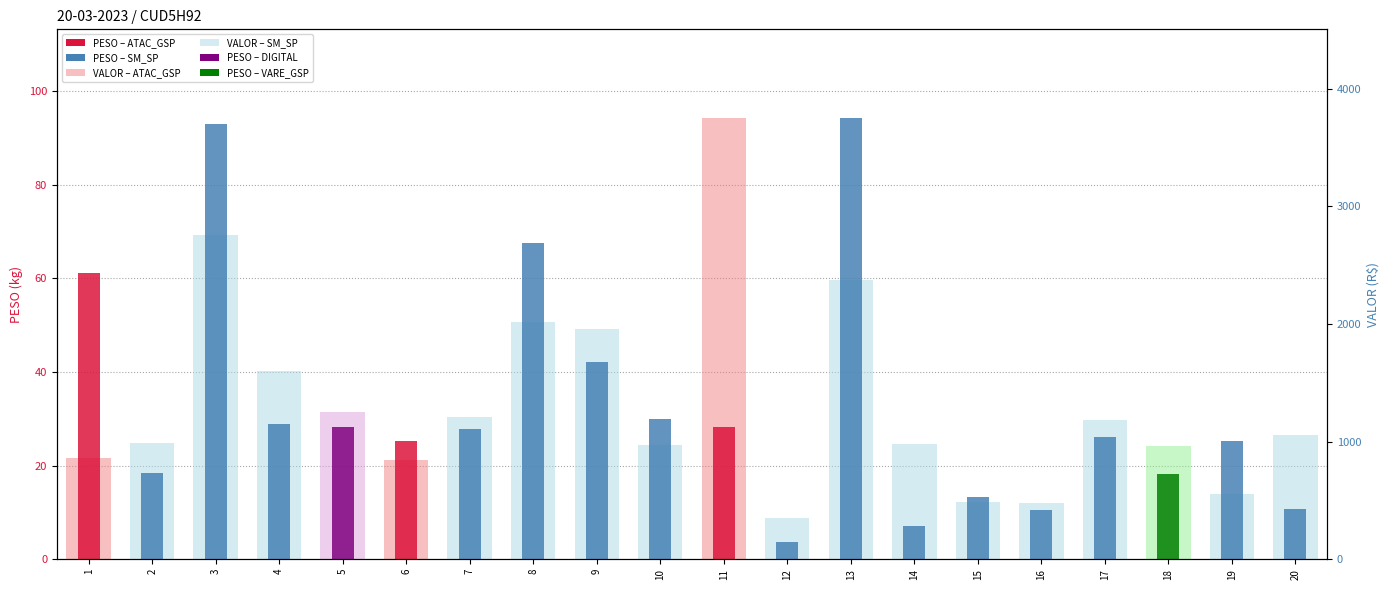

How many data points in PESO are above 27?

10